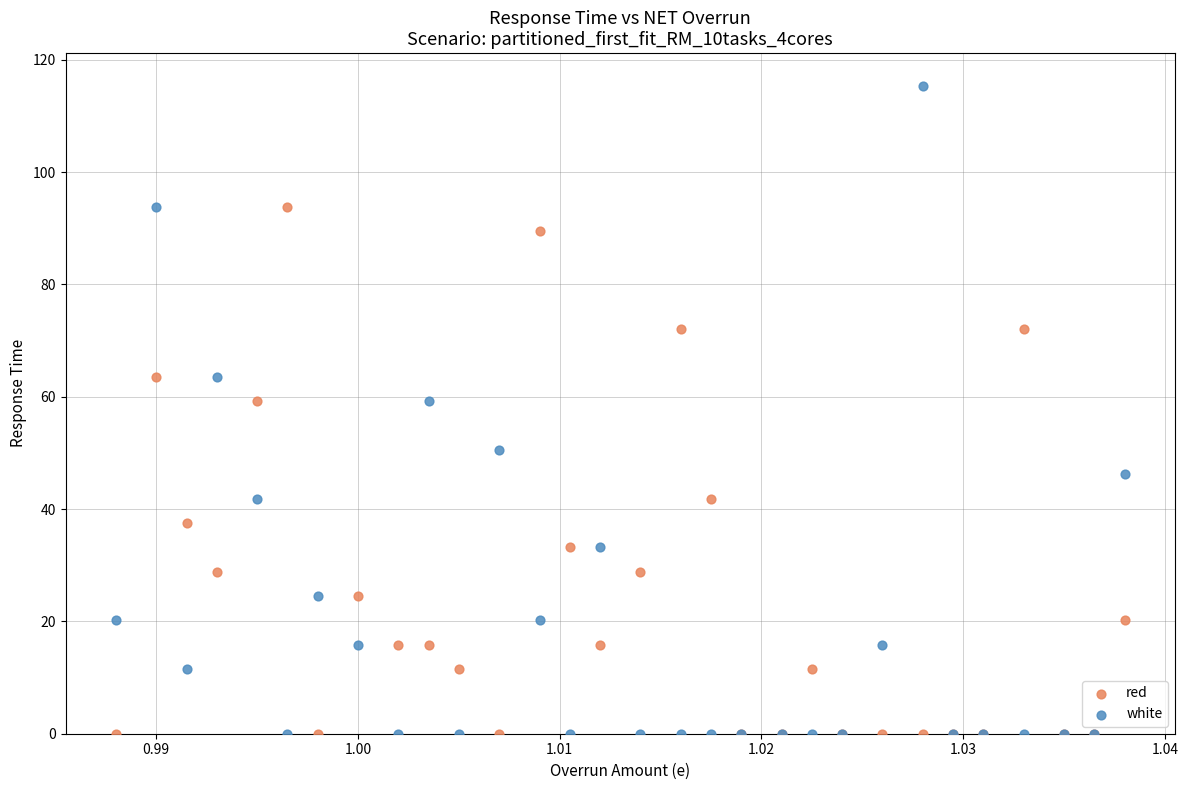

Which series reaches the maximum Y coordinate?

white